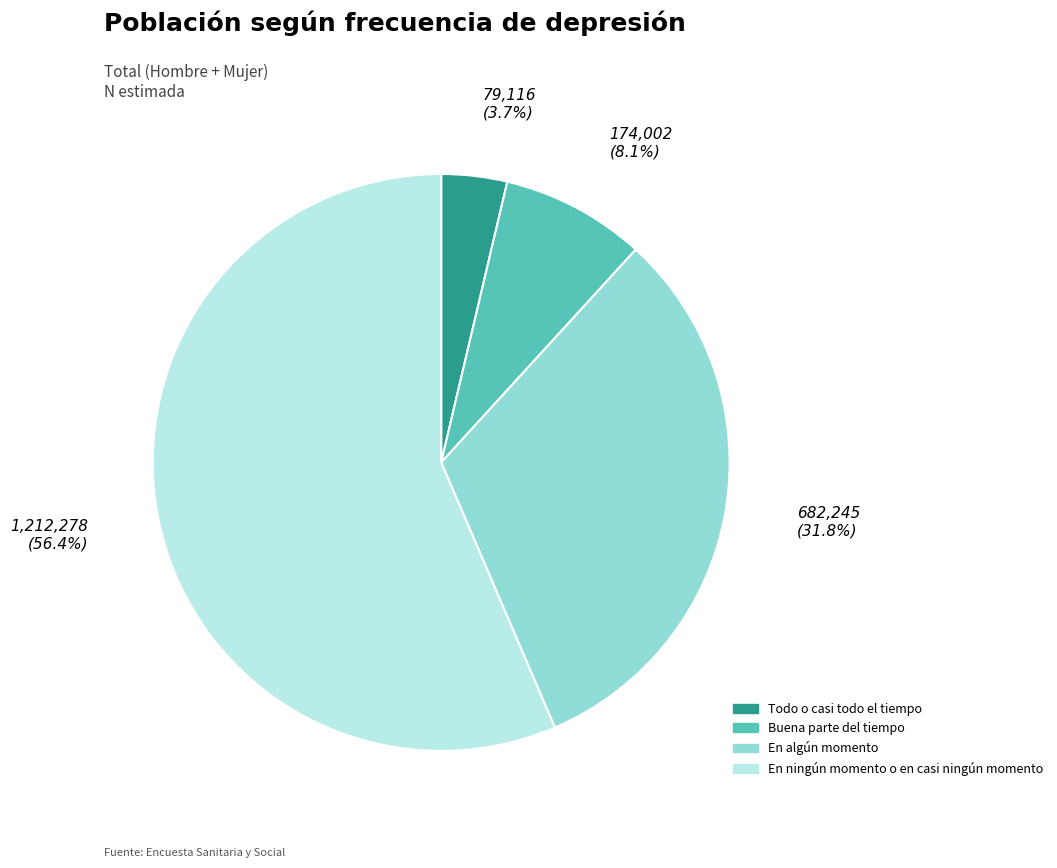

What percentage is the Buena parte del tiempo slice, to the nearest percent?

8%